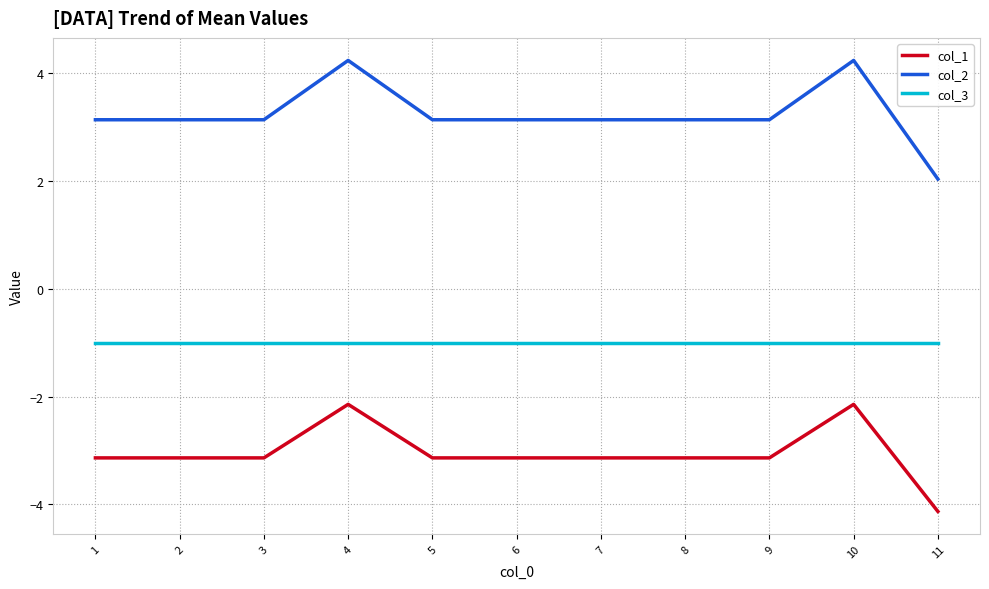

Where does the col_1 series first go above -3?

4